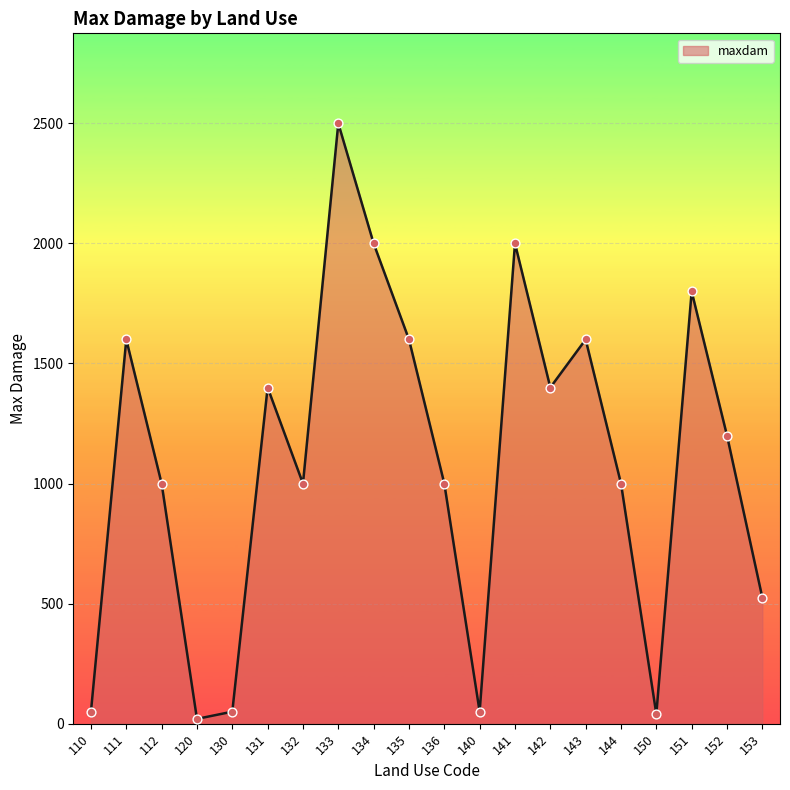

Between 142 and 143, which is larger?

143